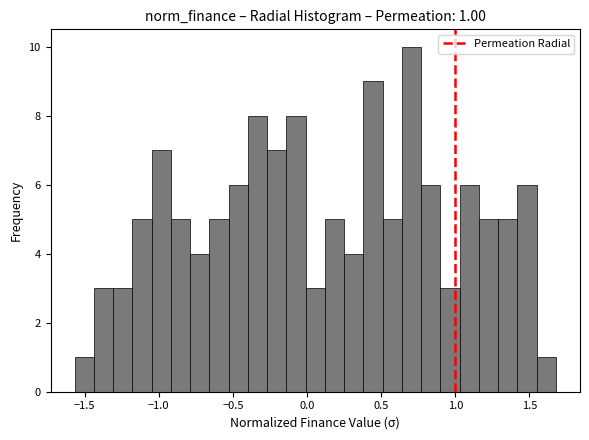

Read against the x-axis, roughly where is the centre of the tallest bar?

0.70